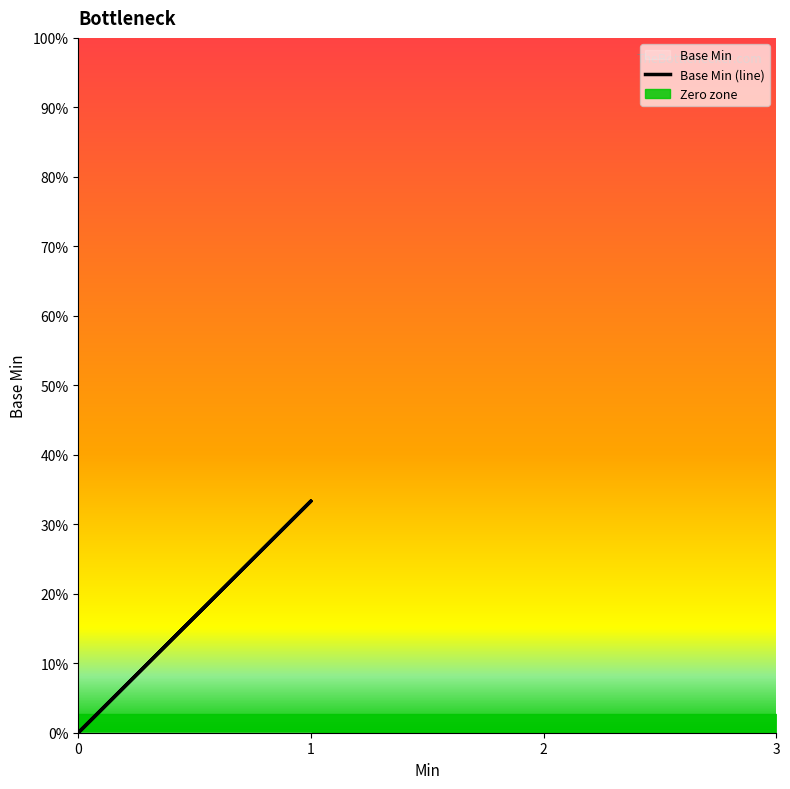

Does the chart have visible grid lines?

No